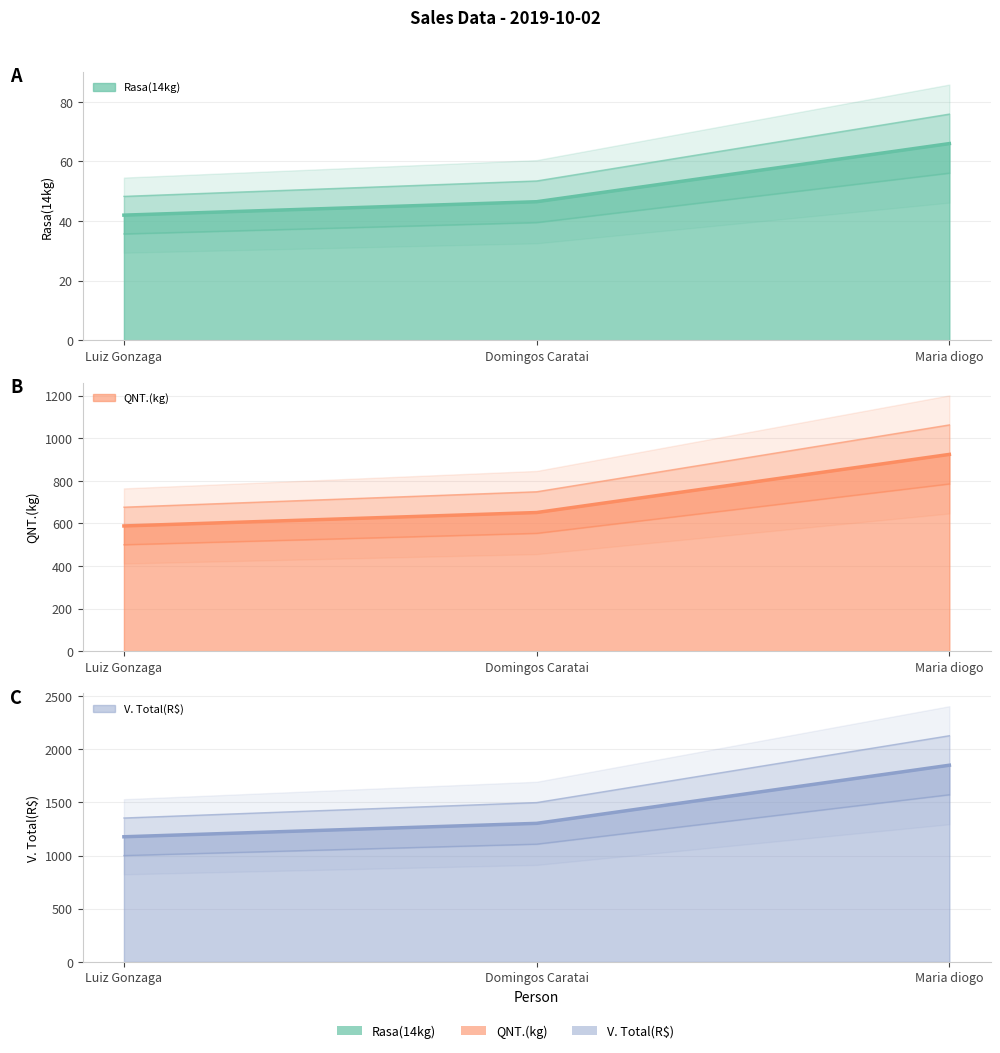

What is the sum of all V. Total(R$) values?

3677.1